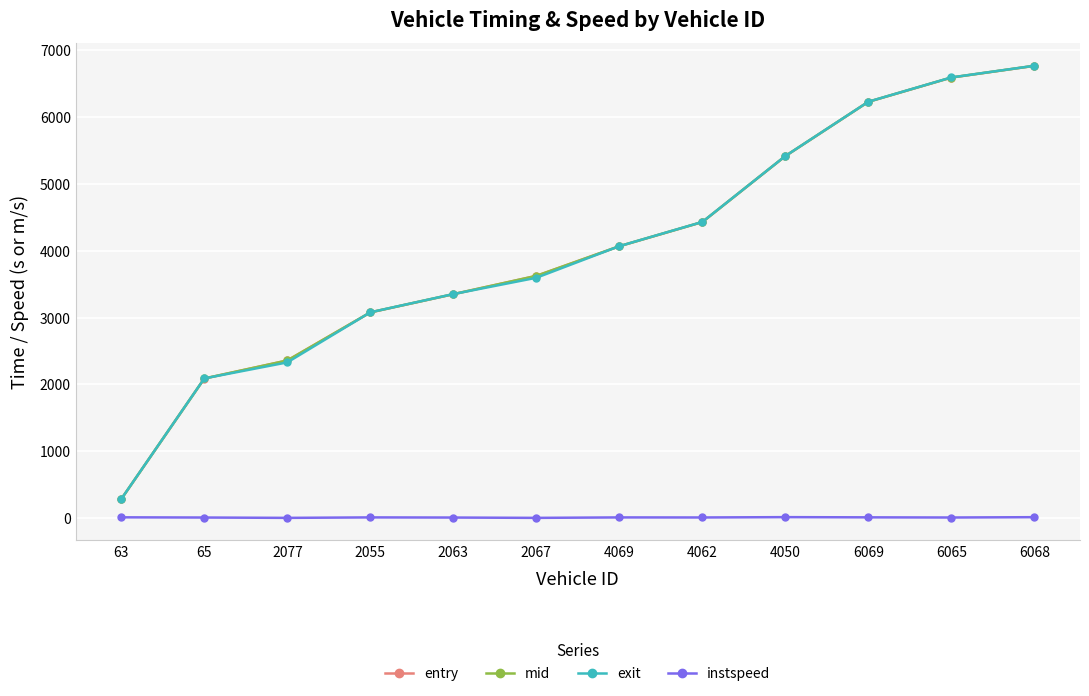

Where does the entry series first go above 4066?

4069